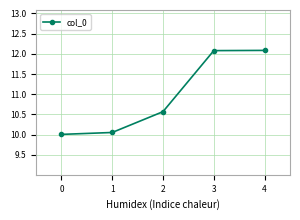

How many categories are shown in the chart?

5